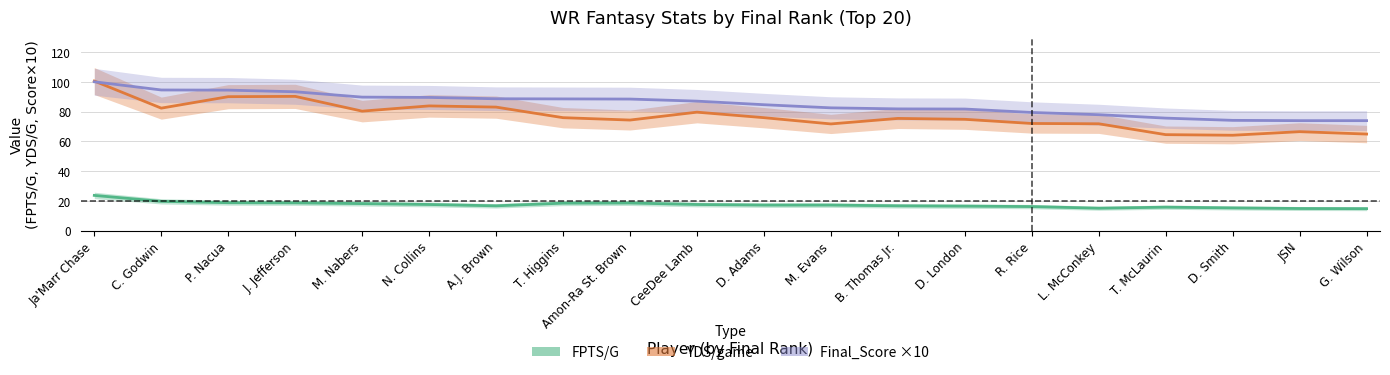

What is the difference between the maximum and minimum values in the FPTS/G series?

8.9